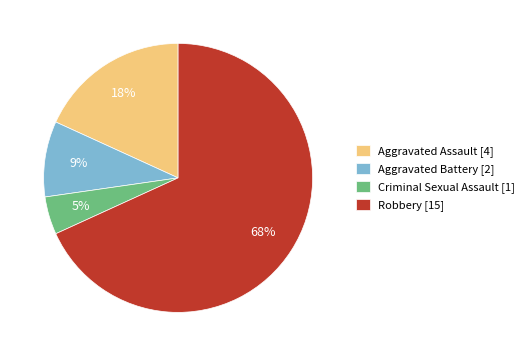

To the nearest percent, what is the average slice percentage?

25%